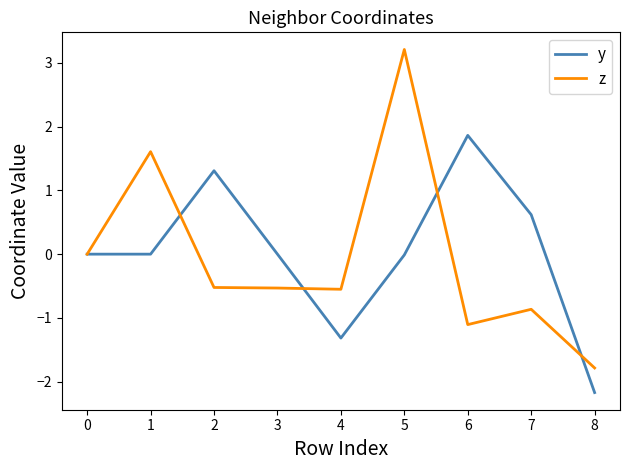

Which series has the largest range (max minus min)?

z